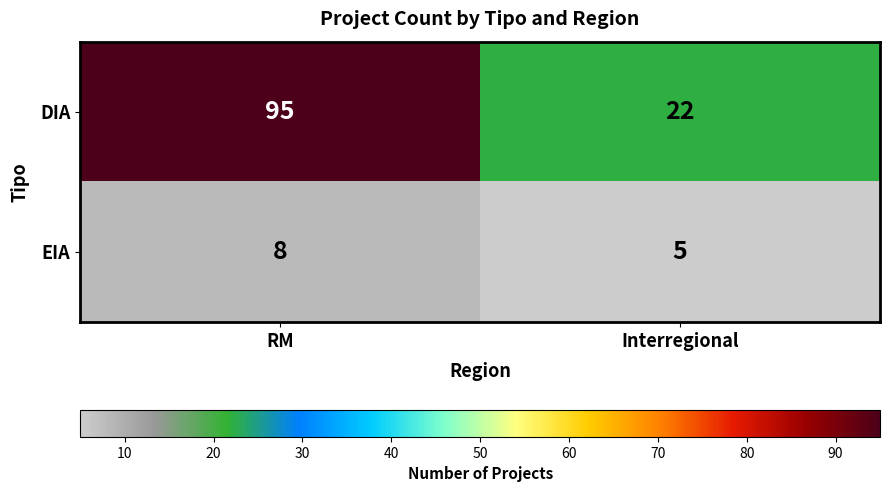

Which category has the highest value across all series?

RM